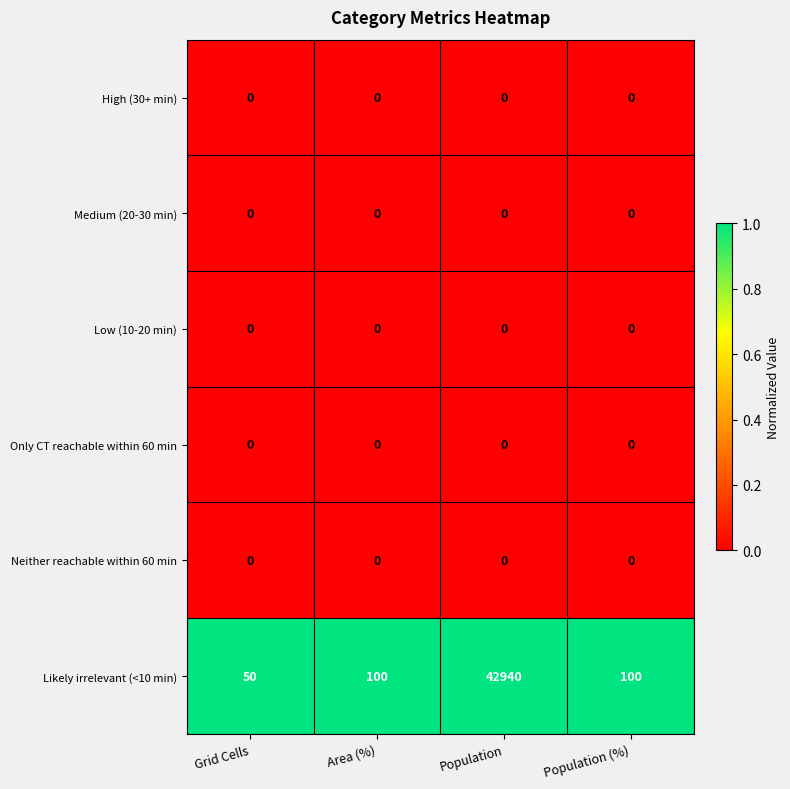

At which category is the sum across all series the highest?

Population